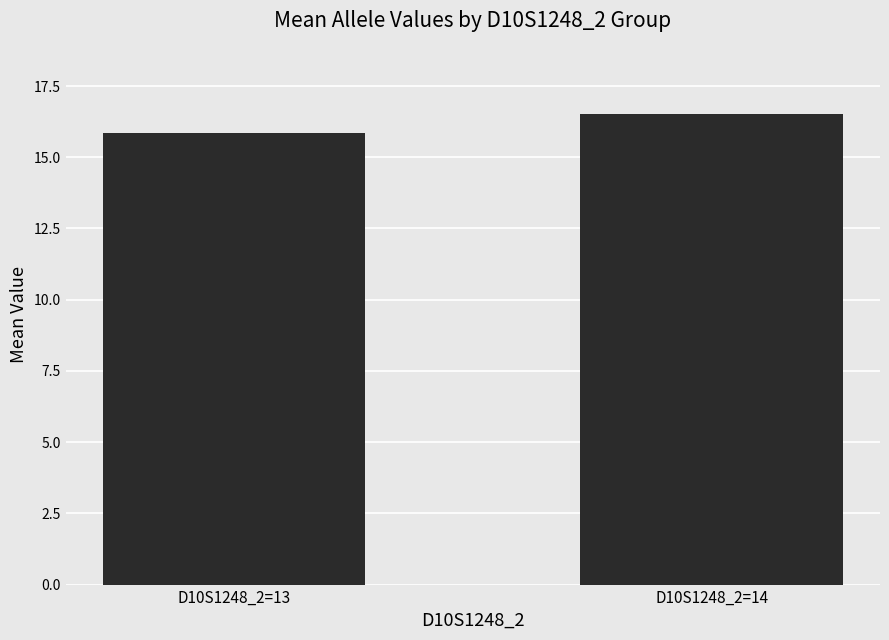

Reading right to left, list all the values displayed in this chart.

D10S1248_2=14=16.5	D10S1248_2=13=15.9